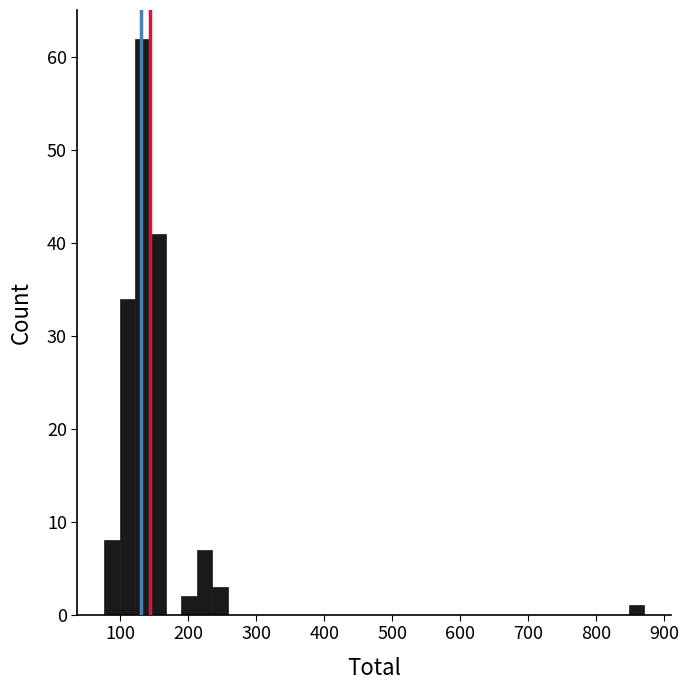

Around what value on the x-axis is the tallest bar? Give the approximate position of its centre, as read against the axis.

130